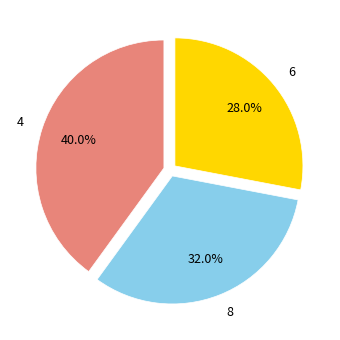

Combined, do 4 and 8 account for over 50%?

Yes